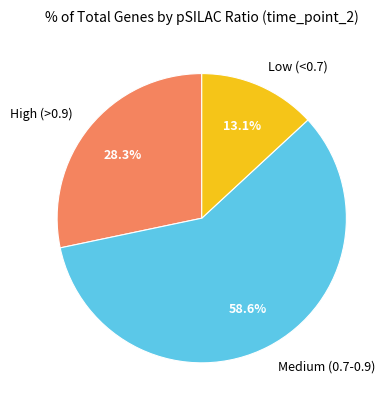

Approximately how many times larger is the value at Low (<0.7) compared to High (>0.9)?

0.5